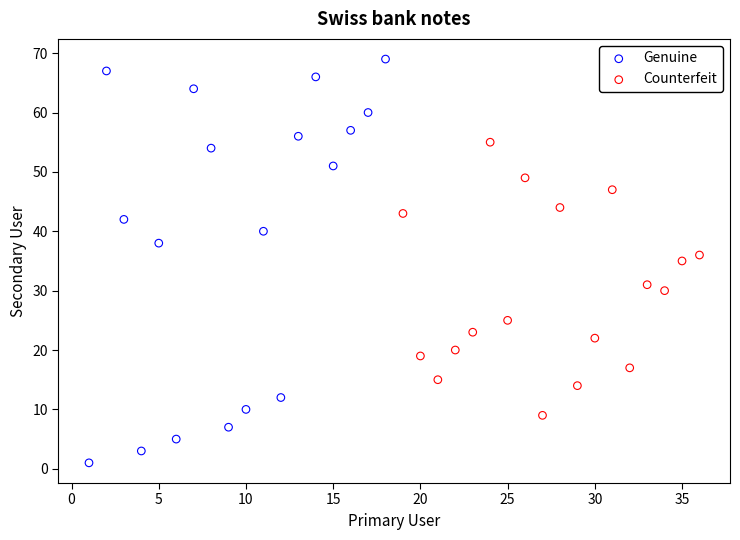

Which series has the largest Y range (max minus min)?

Genuine